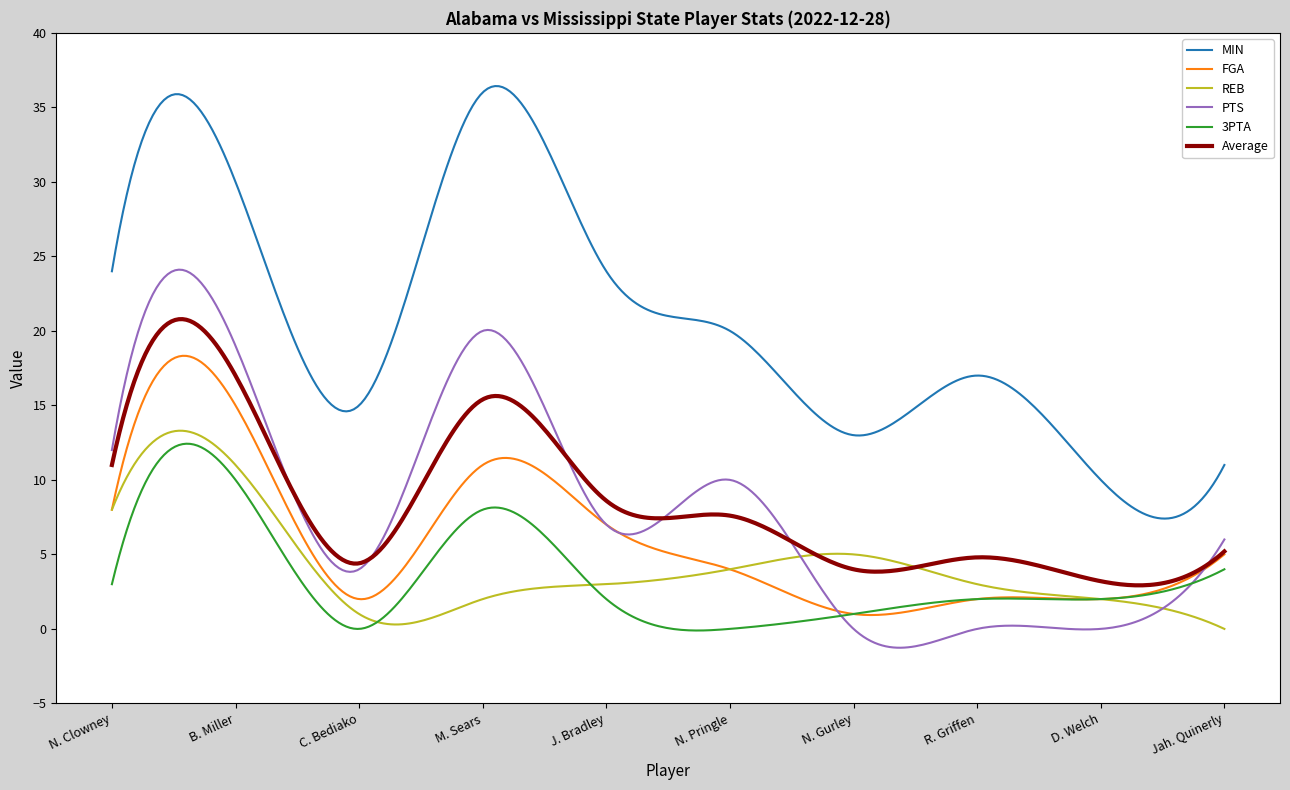

What is the difference between the second highest and minimum values in the MIN series?

29.0